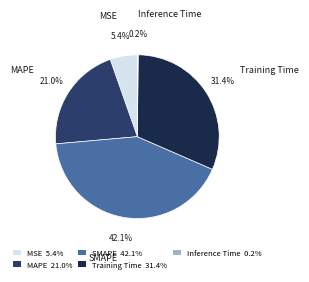

Which category has the biggest portion of the pie?

SMAPE